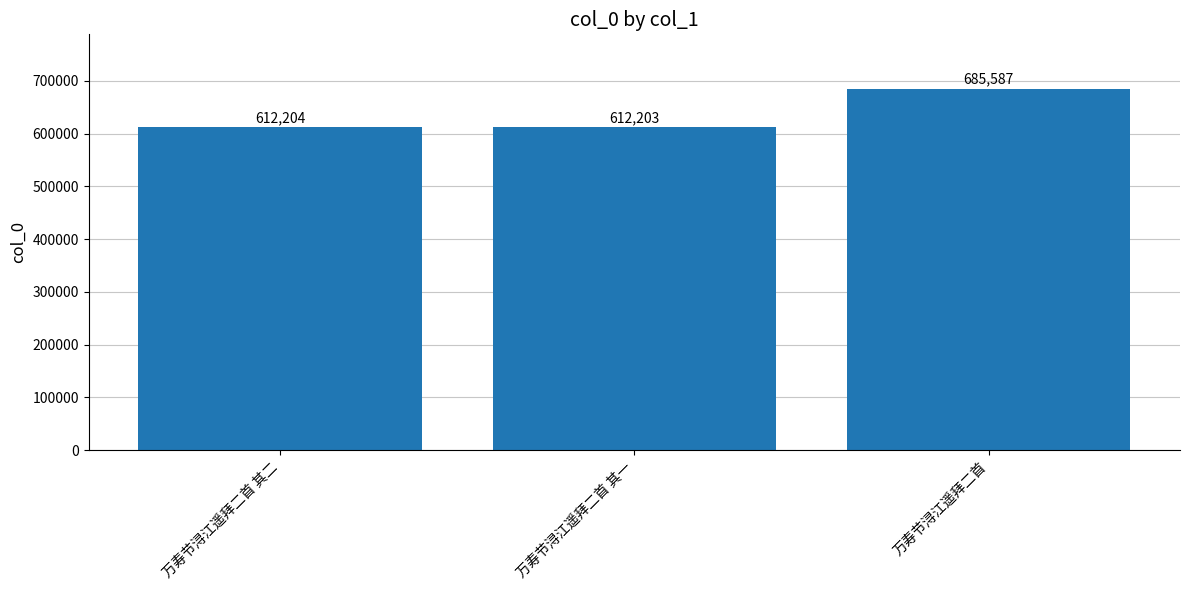

The value at 万寿节浔江遥拜二首 is 1024396. True or false?

False